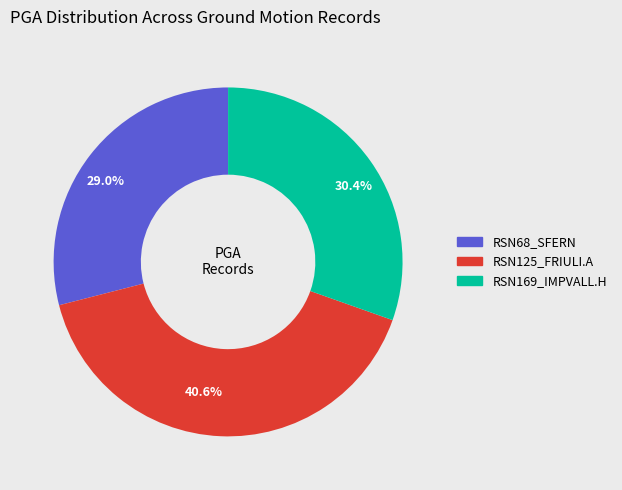

How many segments does this pie chart have?

3